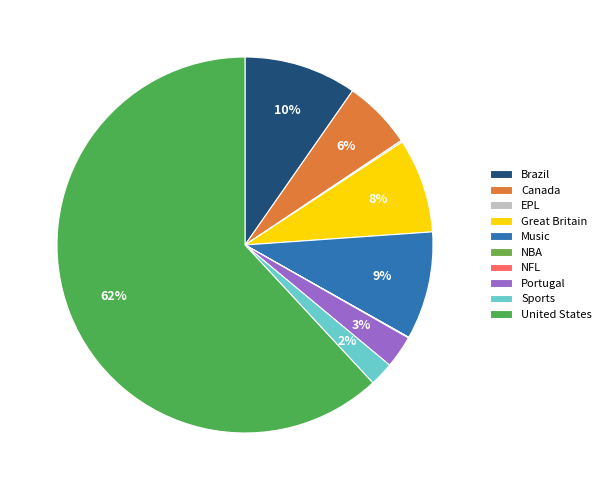

To the nearest percent, what percentage of the pie is Music?

9%